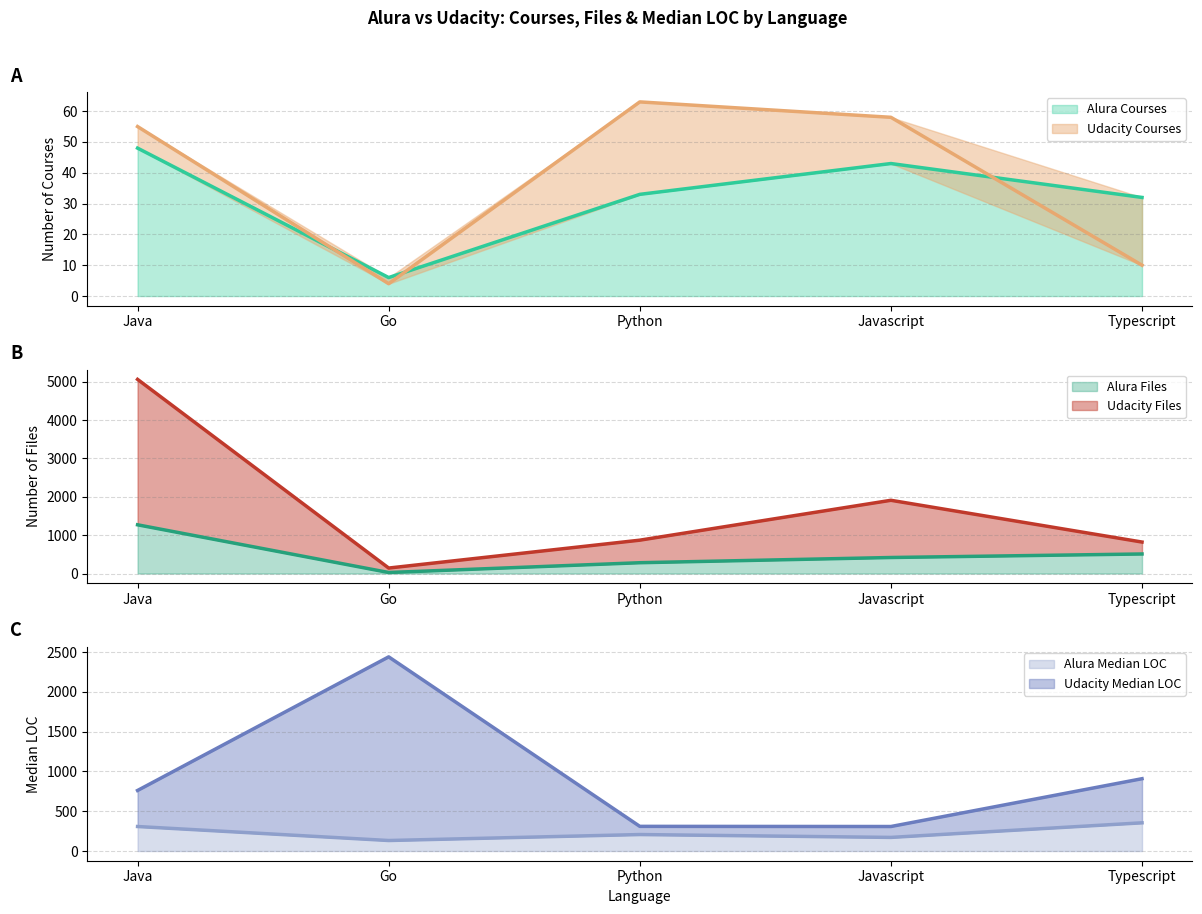

How many lines are shown in the chart?

6